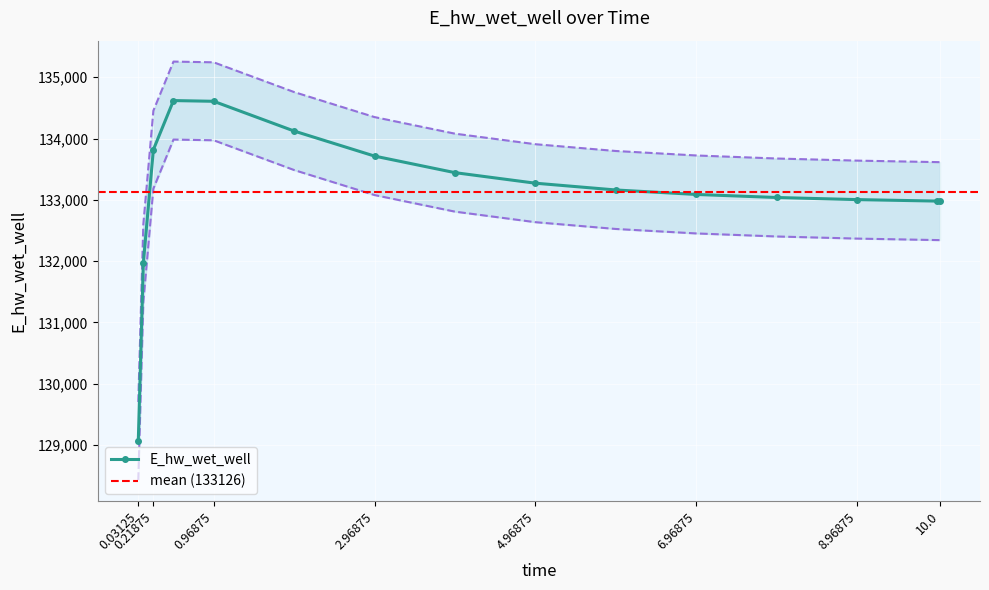

Which has a higher value, 6.96875 or 0.03125?

6.96875